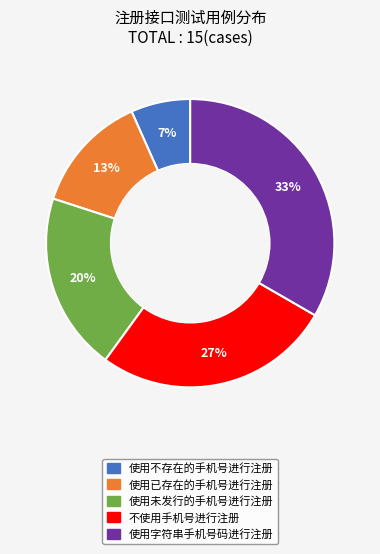

To the nearest percent, what percentage of the pie is 使用不存在的手机号进行注册?

7%